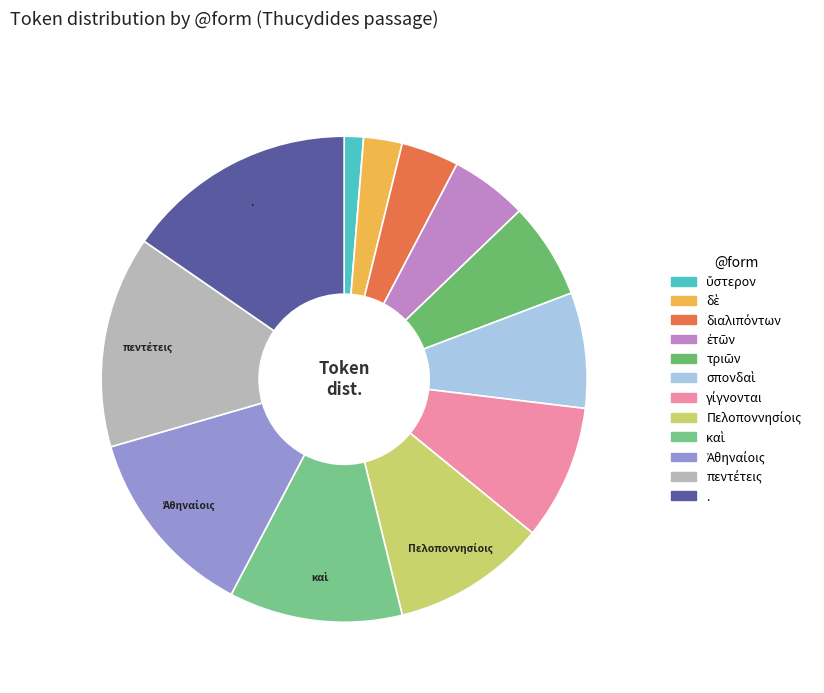

Count the number of slices in the pie.

12